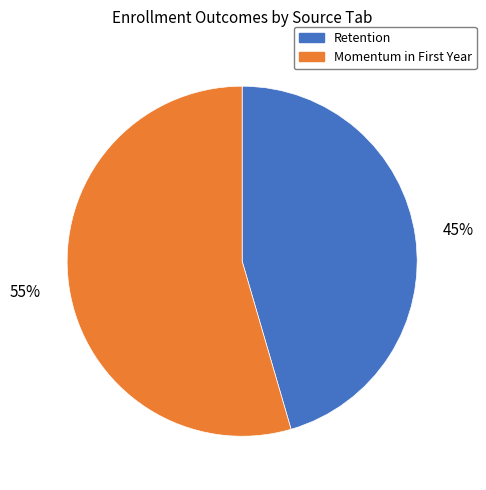

How many slices are in this pie chart?

2